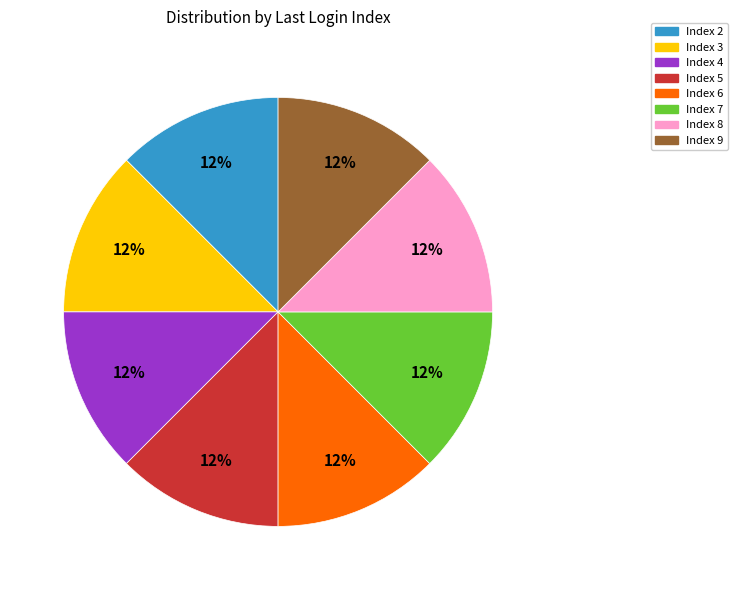

To the nearest percent, what is the average slice percentage?

12%